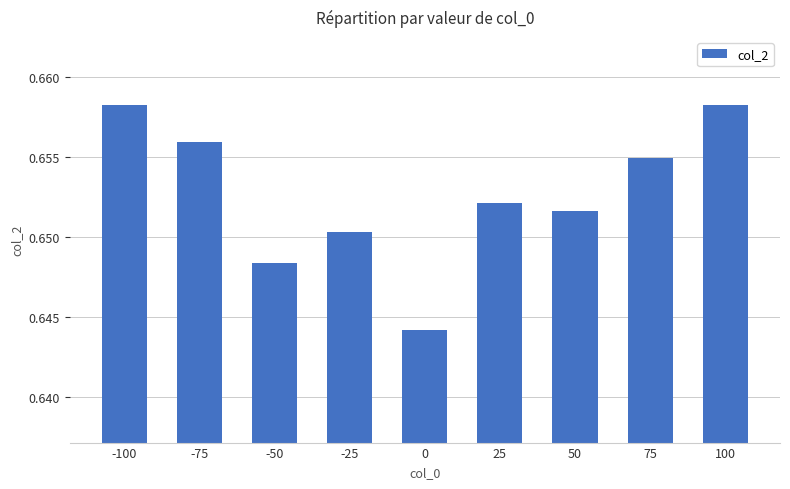

The chart shows a value of 0.4 at -100. True or false?

False